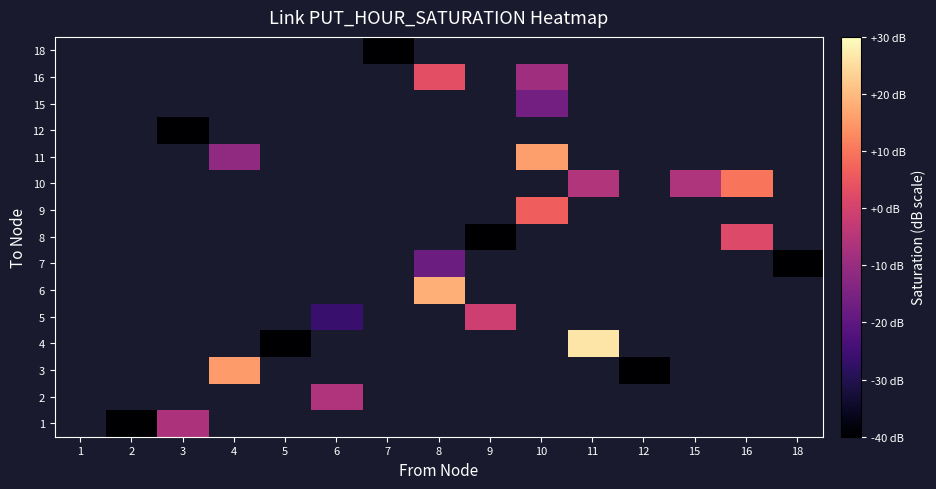

Which category has the highest value across all series?

11